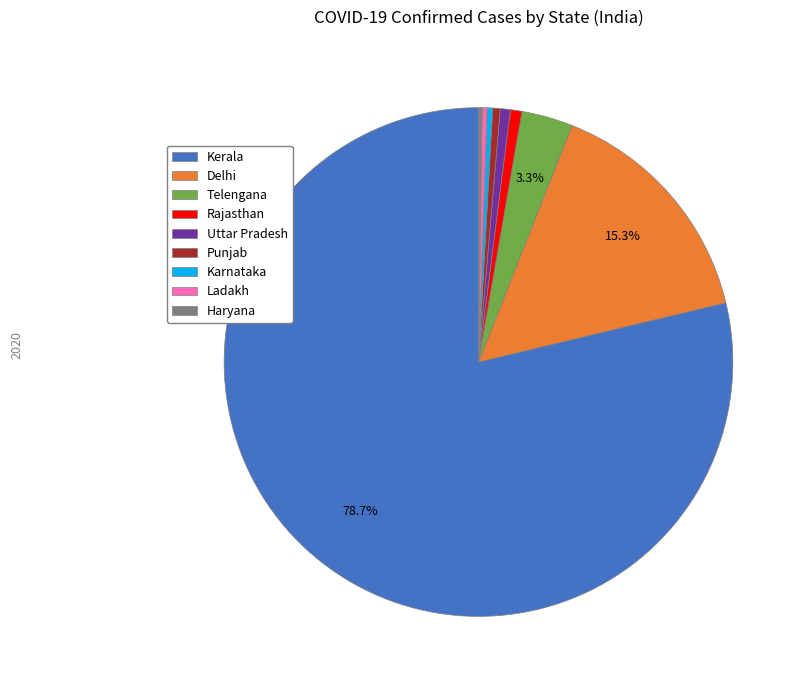

What is the largest slice in the pie chart?

Kerala